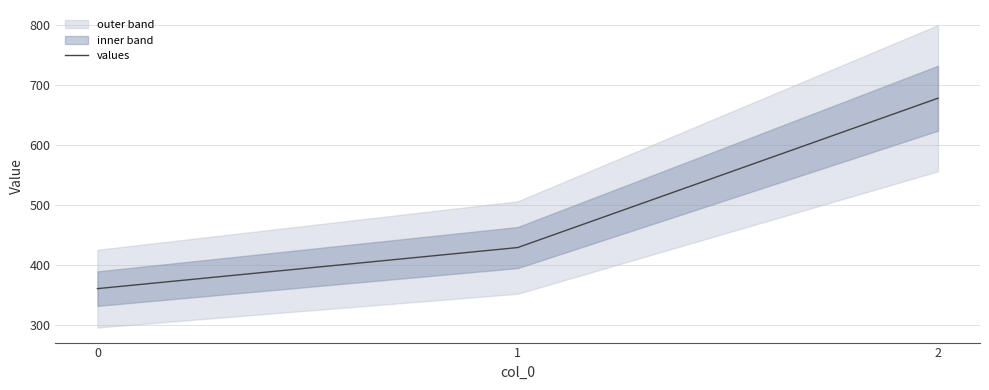

What is the value of the 1st point from the left?

360.0